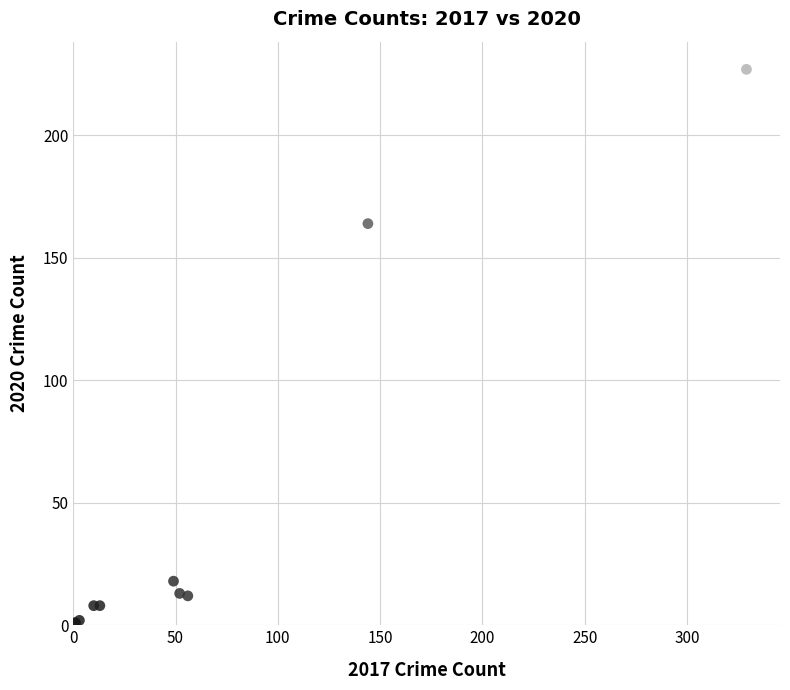

What Y value in the scatter plot is closest to 114?

164